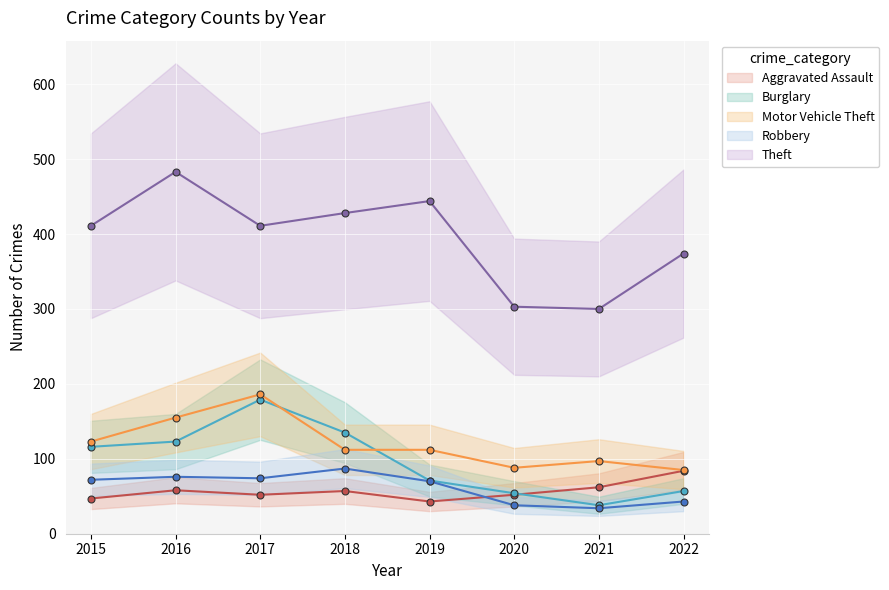

Which series changed the most between 2016 and 2021?

Theft